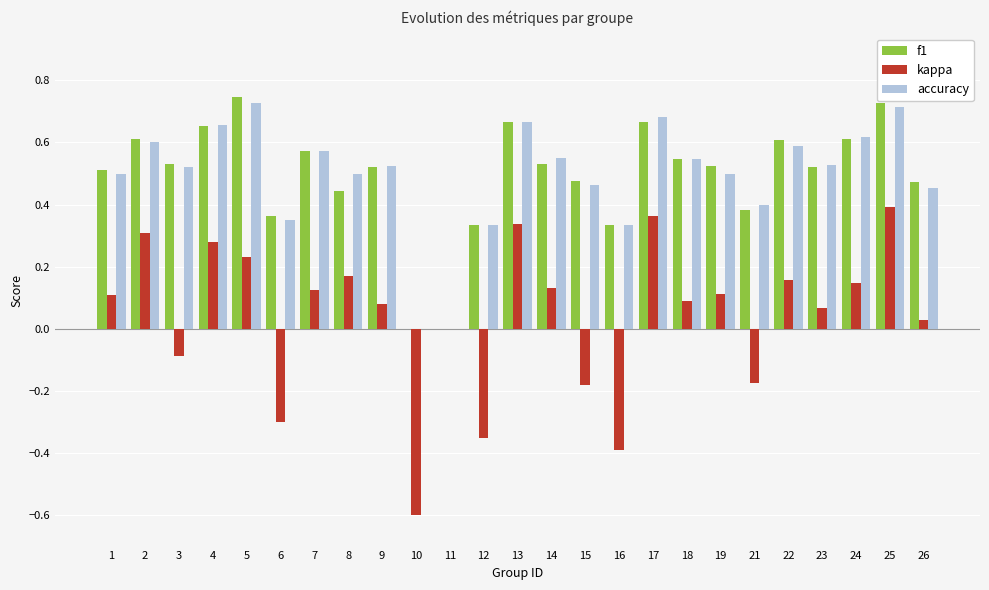

What is the sum of all accuracy values?

12.3